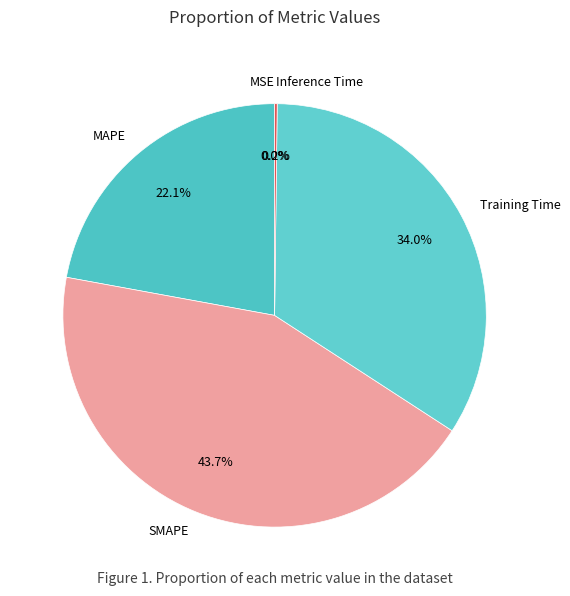

Is SMAPE the majority of the pie?

No